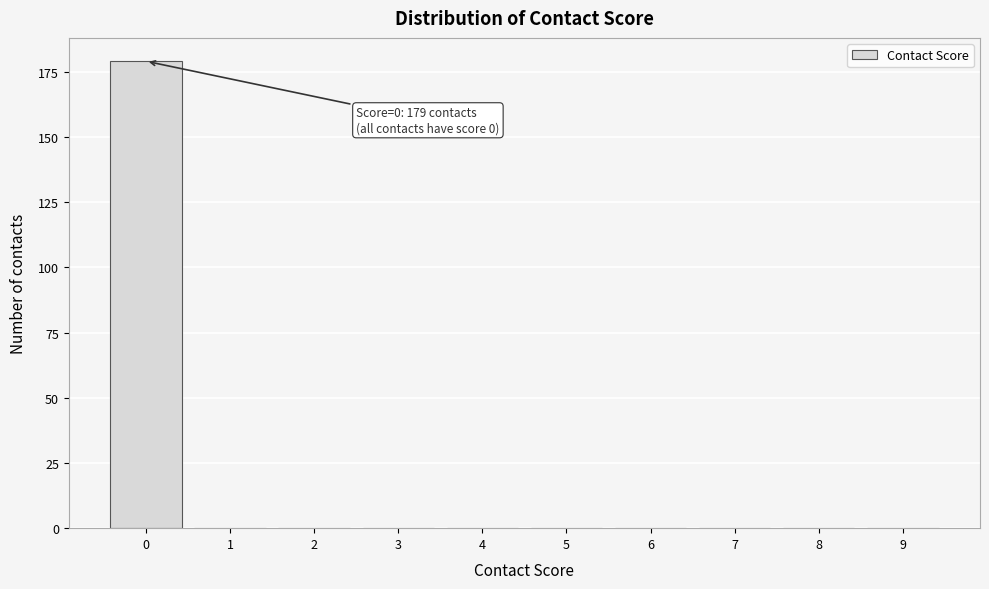

Reading right to left, transcribe all the data shown in this chart.

9=0	8=0	7=0	6=0	5=0	4=0	3=0	2=0	1=0	0=179